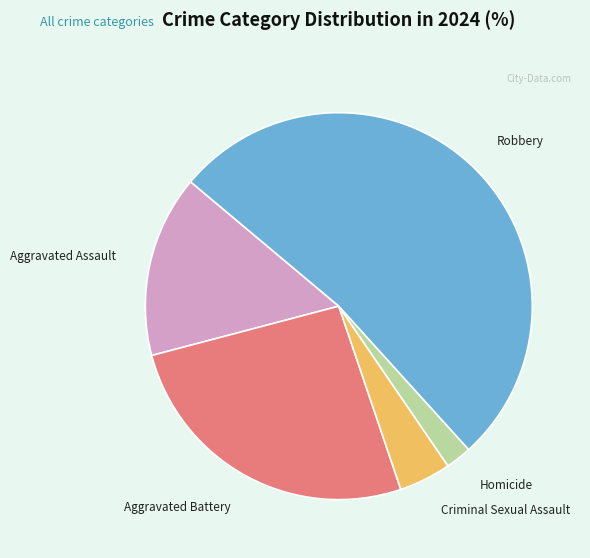

The Aggravated Assault slice represents 15% of the pie. True or false?

True